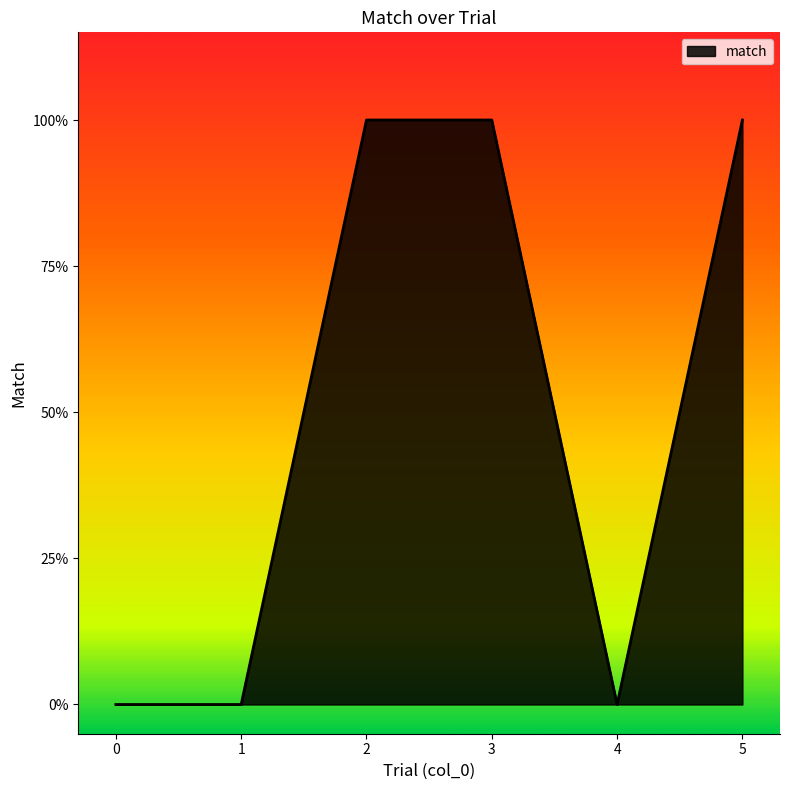

True or false: the data has more than 1 interior local peaks.

False